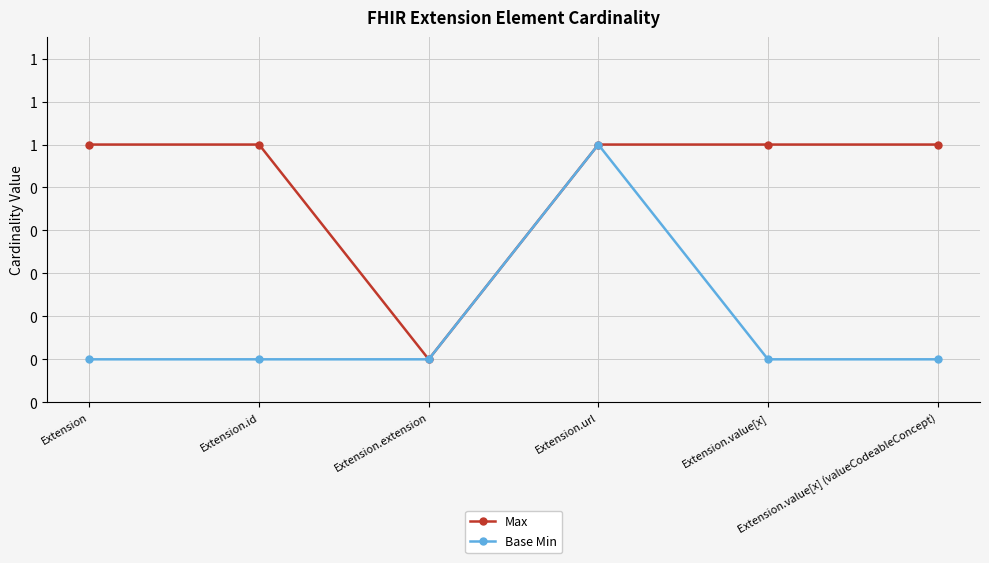

What is the highest value of the Base Min series?

1